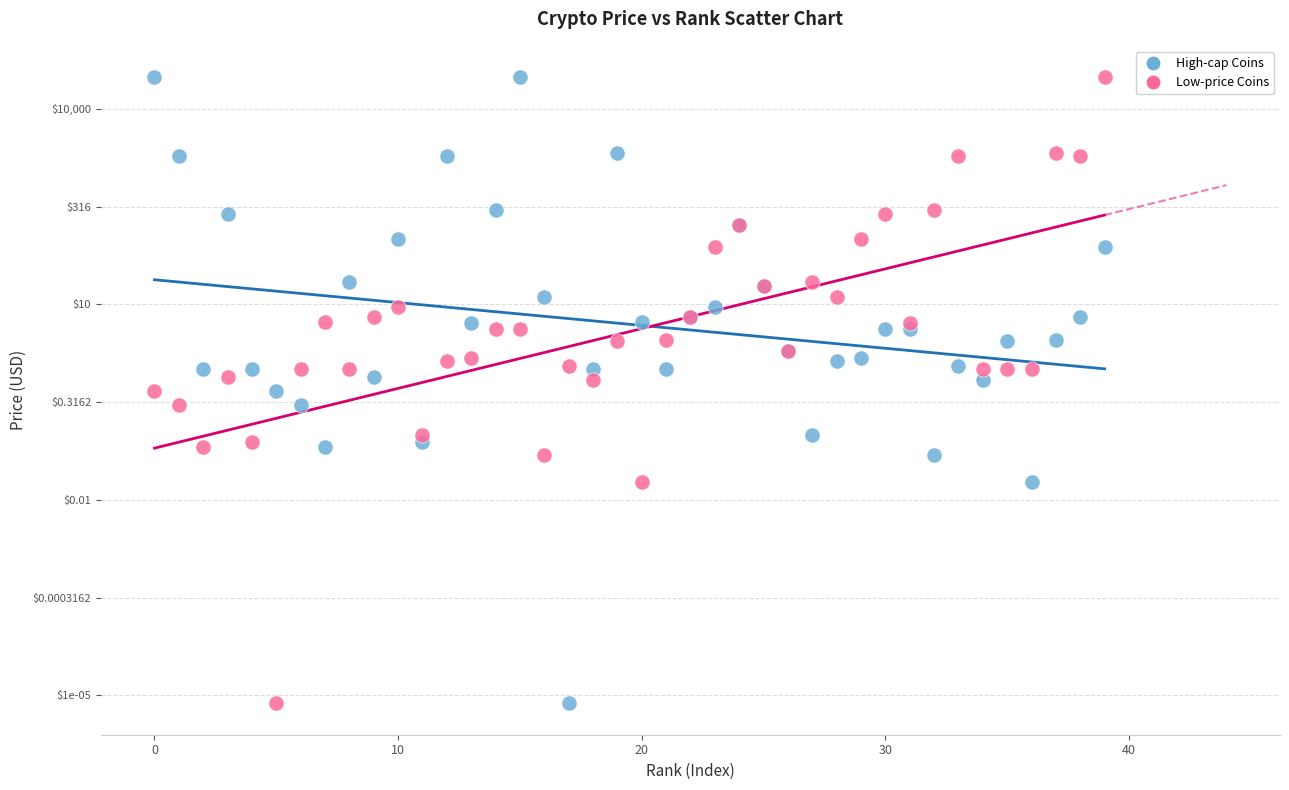

What are all the series names shown in the legend?

High-cap Coins, Low-price Coins